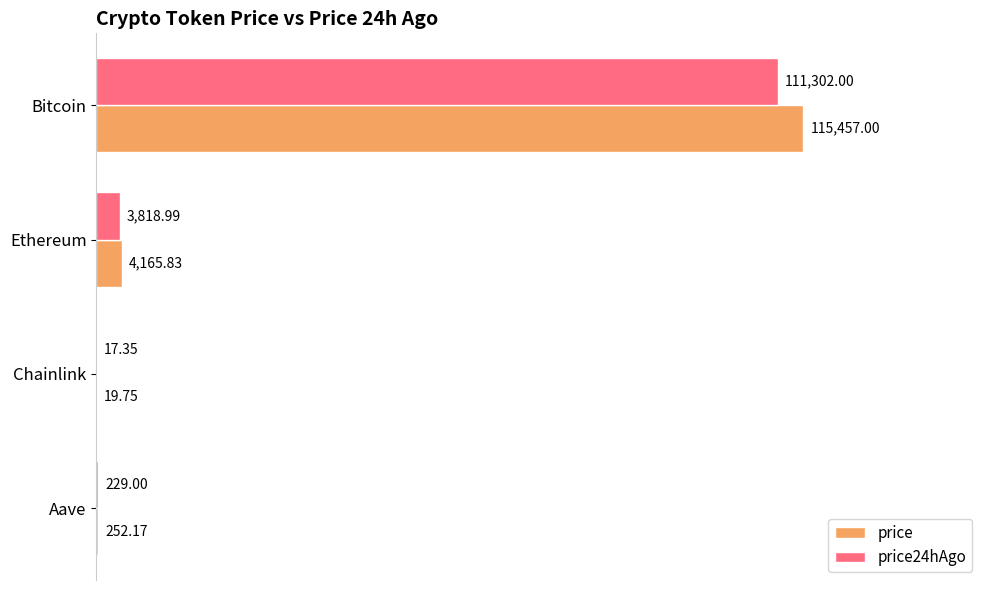

At which label does price24hAgo reach its peak?

Bitcoin